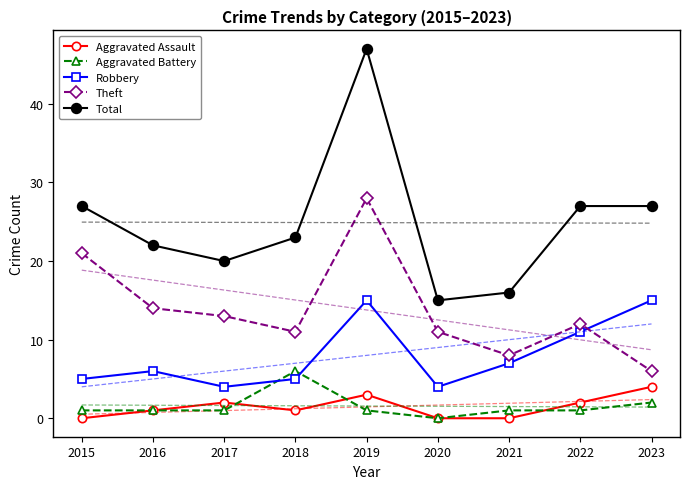

What is the sum of all Theft values?

124